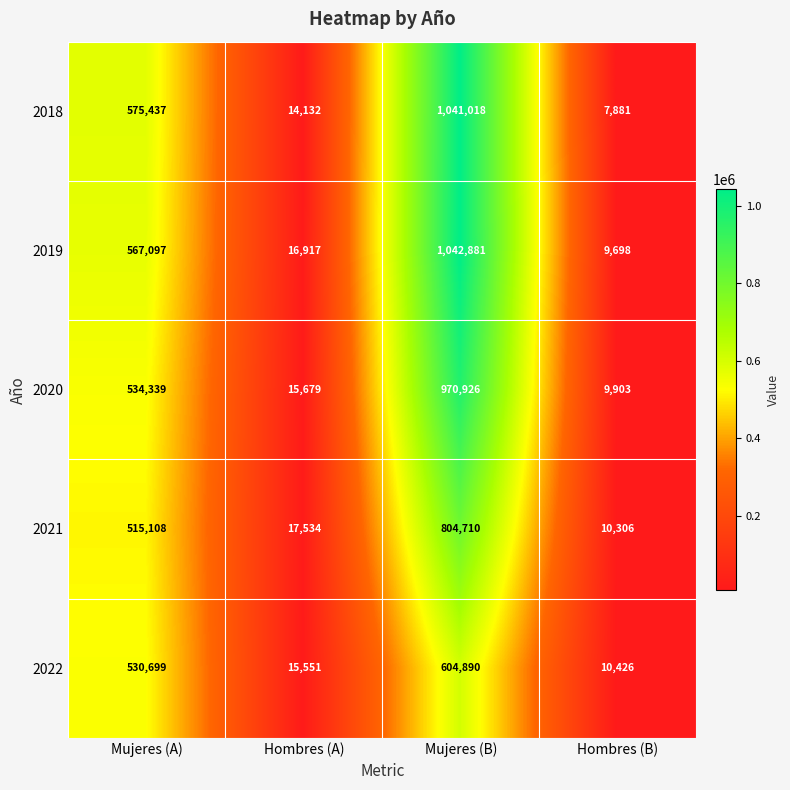

Between Mujeres (A) and Hombres (A), which series saw the biggest shift?

2018